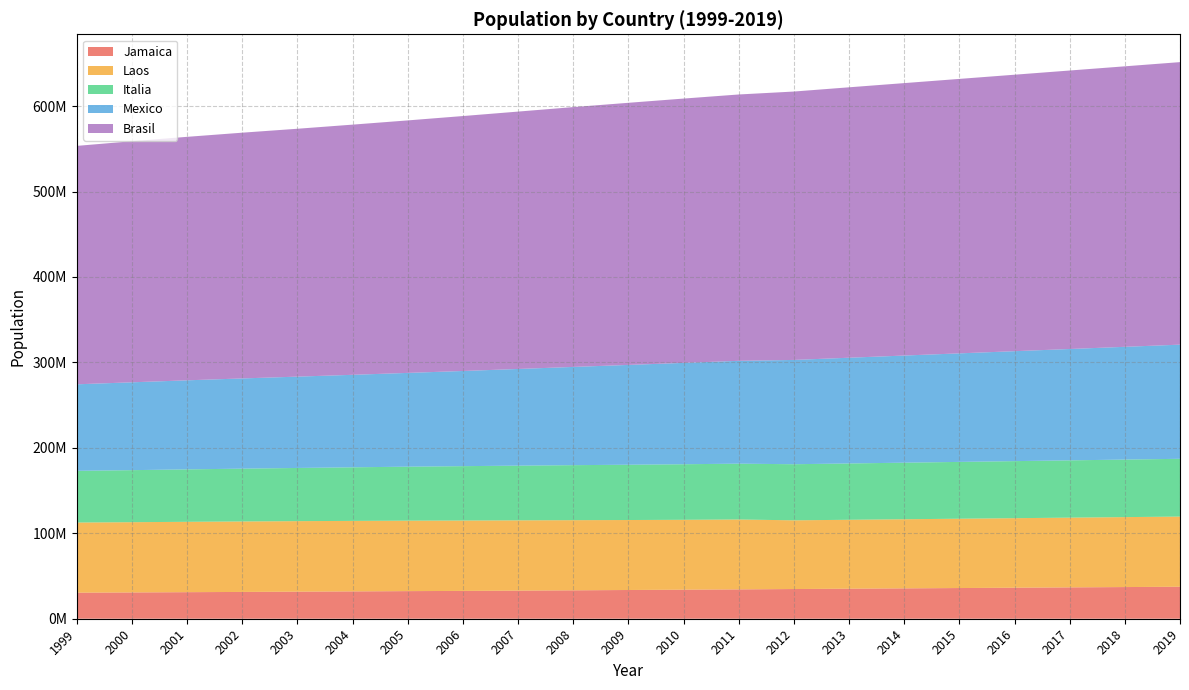

Reading left to right, transcribe all the data shown in this chart.

Jamaica: 30499200	30769700	31081900	31362000	31676000	31995000	32312000	32570505	32887928	33245773	33628571	34005274	34342780	34754312	35158304	35540419	35922534	36304649	36686764	37068879	37450994
Laos: 82100243	82211508	82349925	82488495	82534176	82516260	82469422	82376451	82266372	82110097	81902307	81776930	81797673	80425823	80645605	80889505	81133405	81377305	81621205	81865105	82109005
Italia: 60496715	60912498	61357431	61805267	62244884	62704897	63179356	63621376	64016229	64374990	64707044	65027512	65342776	65639975	65925498	66206930	66488362	66769794	67051226	67332658	67614090
Mexico: 101266570	102808590	104239563	105578297	106888418	108257822	109747906	111382857	113139374	114972821	116815612	118617542	120365271	122070963	123740109	125385833	127031557	128677281	130323005	131968729	133614453
Brasil: 279040000	282162411	284968955	287625193	290107933	292805298	295516599	298379912	301231207	304093966	306771529	309347057	311721632	314112078	316497531	318857056	321216581	323576106	325935631	328295156	330654681